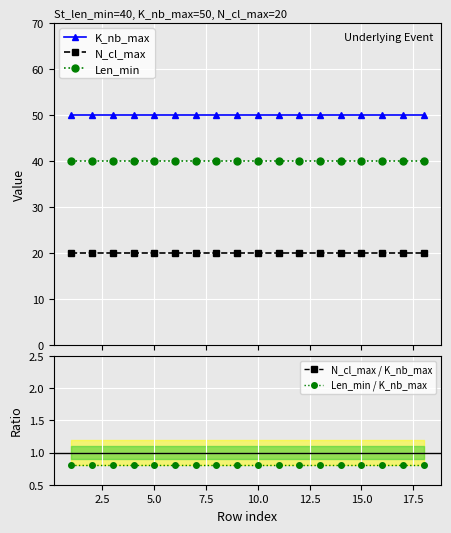

What is the value of the Len_min point at the 12th from the left?

40